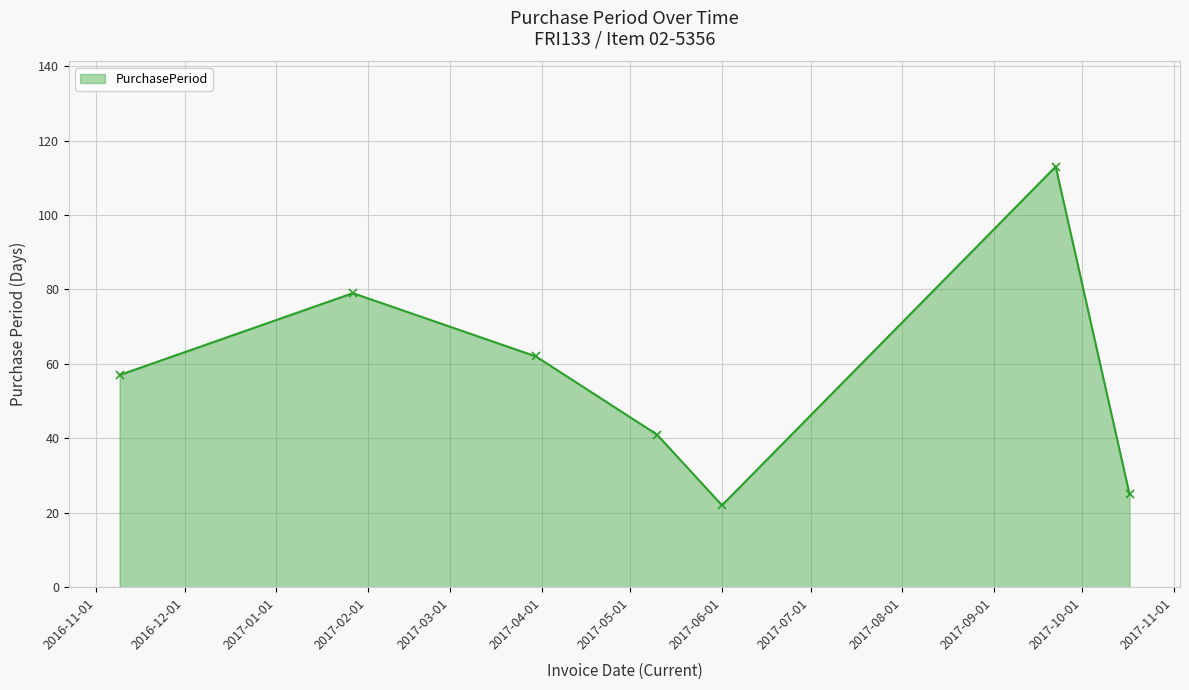

How many data points are less than 57?

3